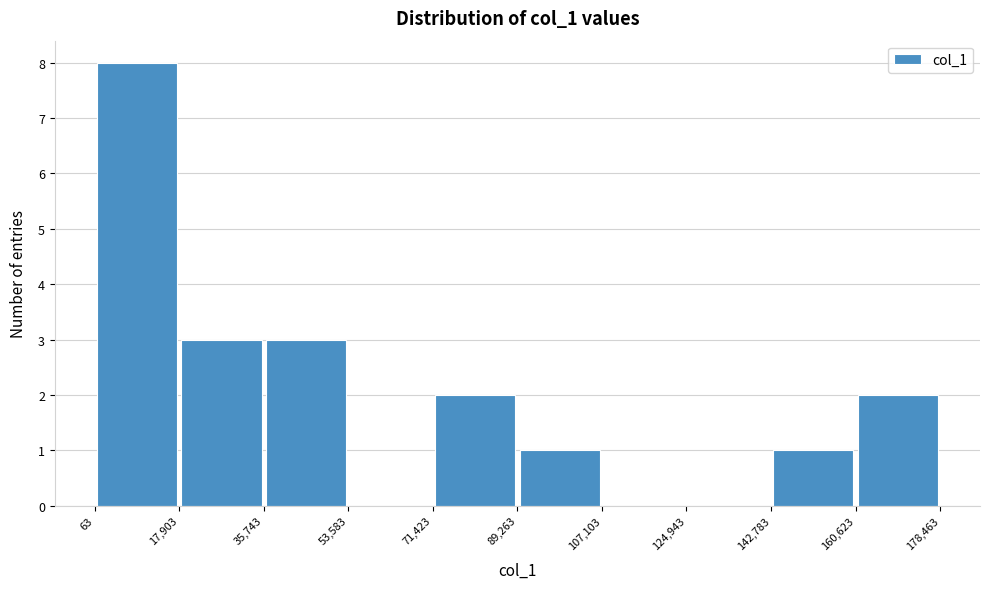

Which range on the x-axis has the tallest bar?

63 to 17,903